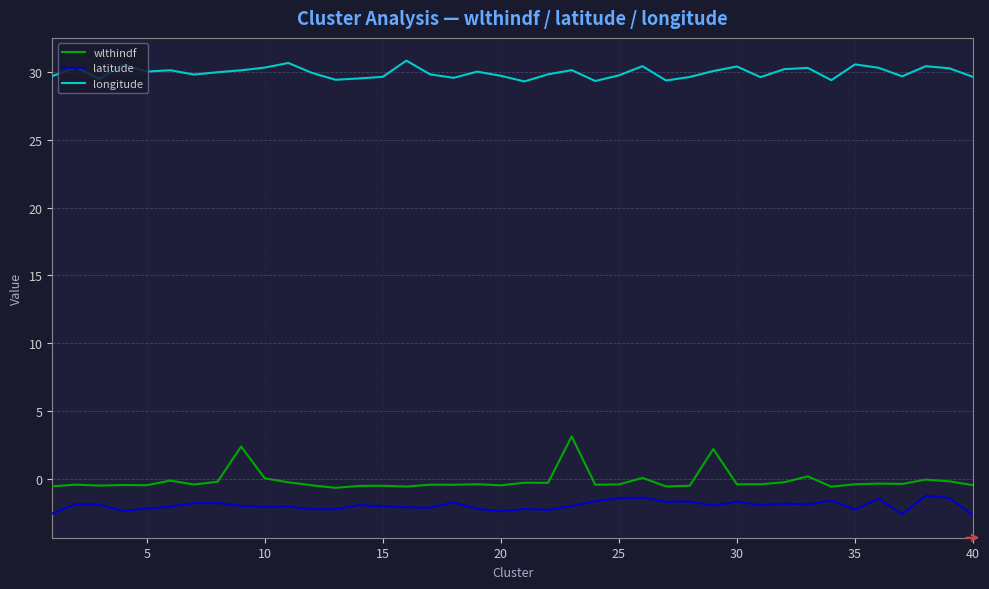

How many categories are shown in the chart?

40